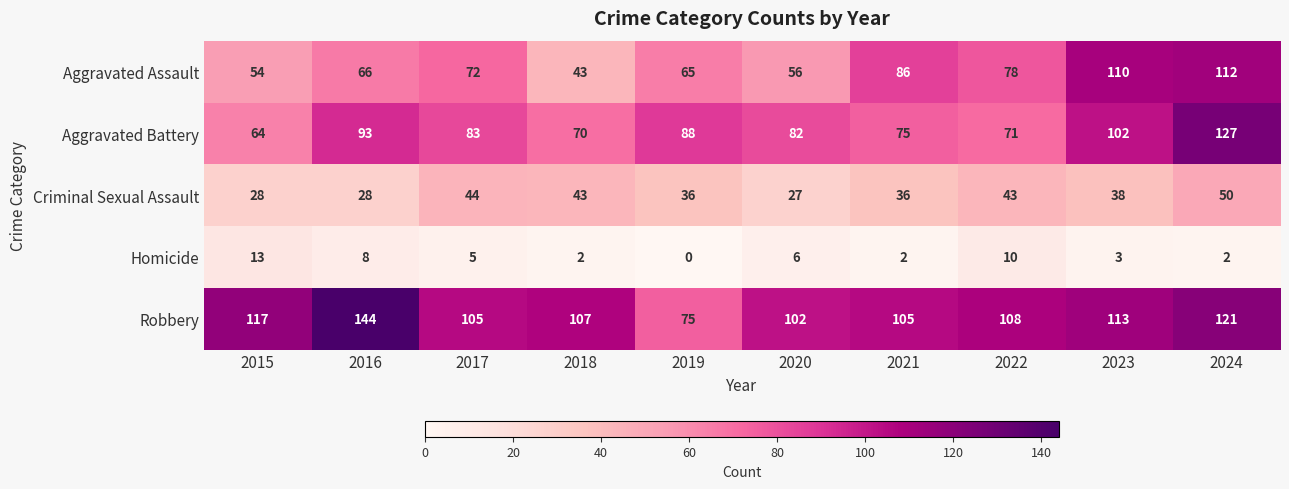

How many categories are shown in the chart?

10